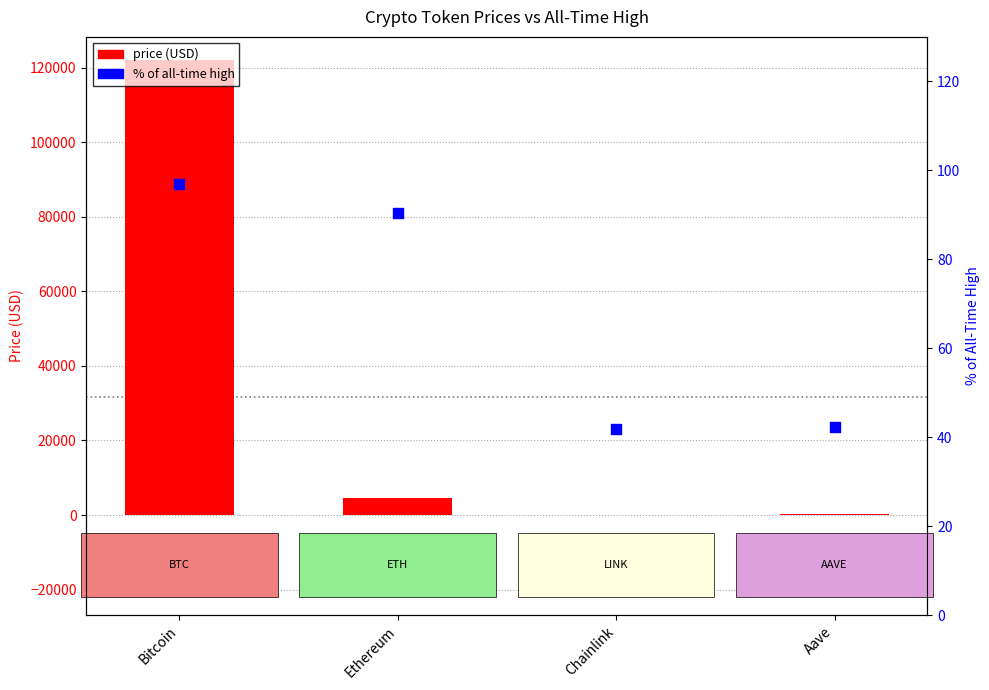

What are all the series names shown in the legend?

price (USD), % of all-time high